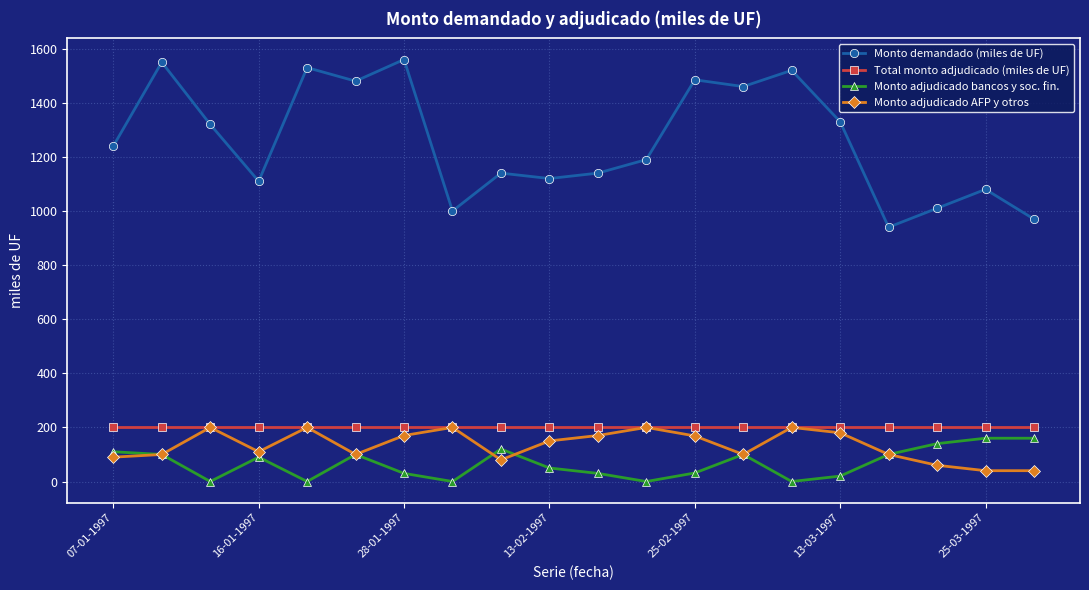

True or false: Monto adjudicado bancos y soc. fin. has more than 0 interior local peaks.

True